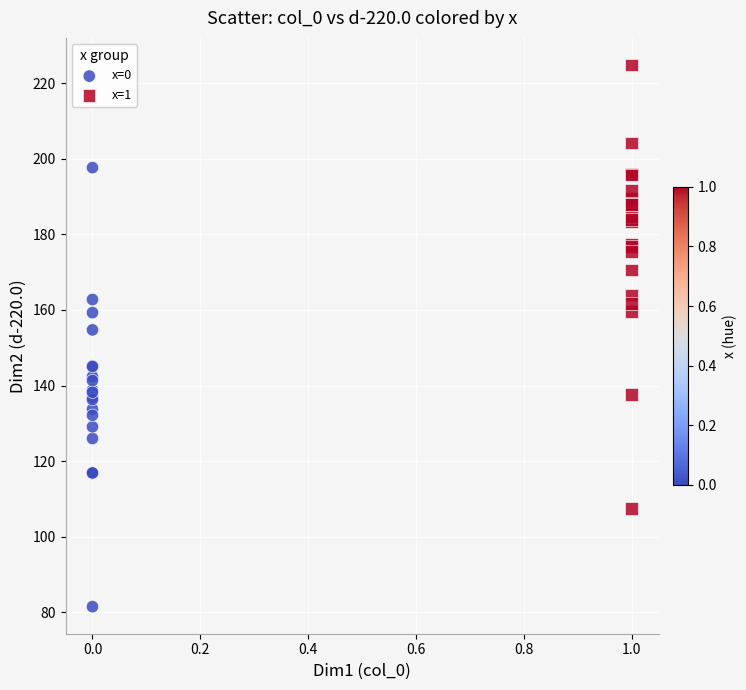

Which series reaches the minimum Y coordinate?

x=0